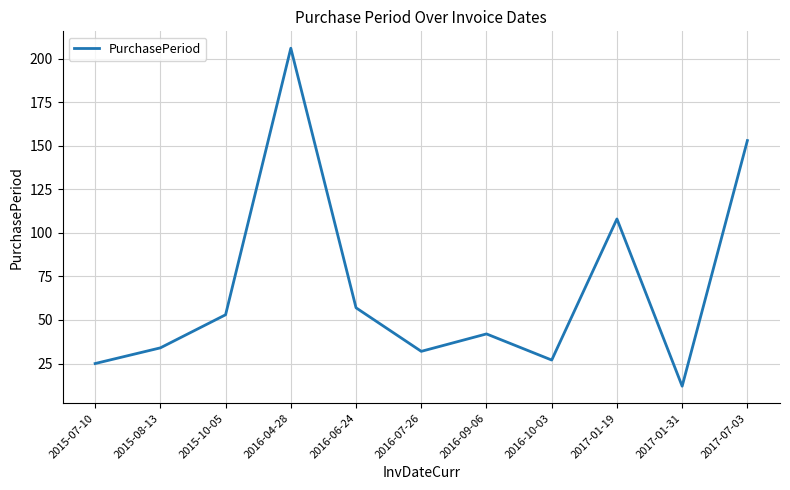

Which has a higher value, 2015-08-13 or 2016-09-06?

2016-09-06